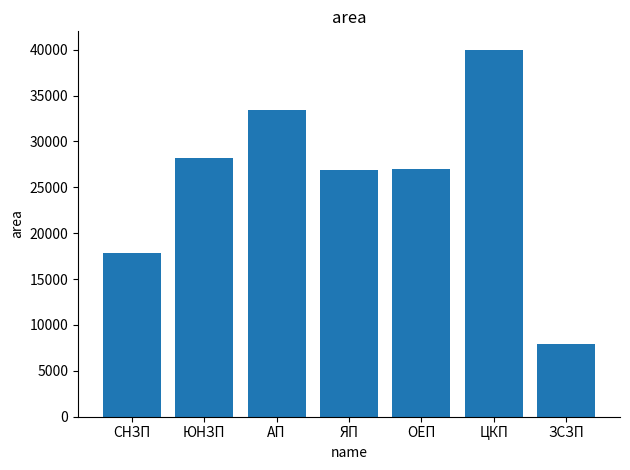

True or false: the data shows 28142 at ЮНЗП.

True